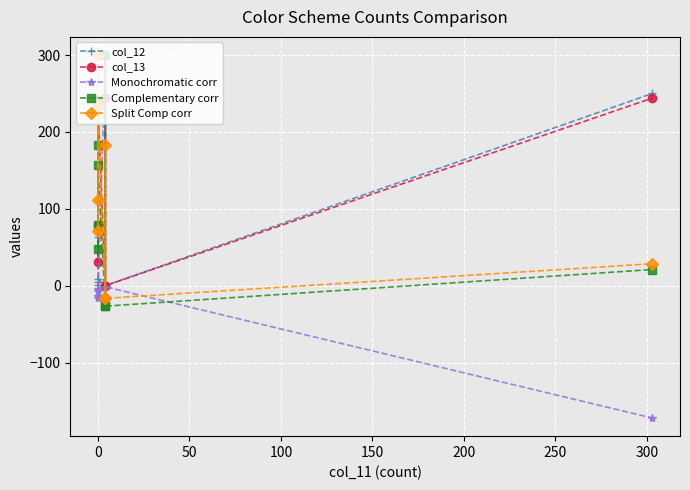

How many intersections are there between Split Comp corr and Monochromatic corr?

4